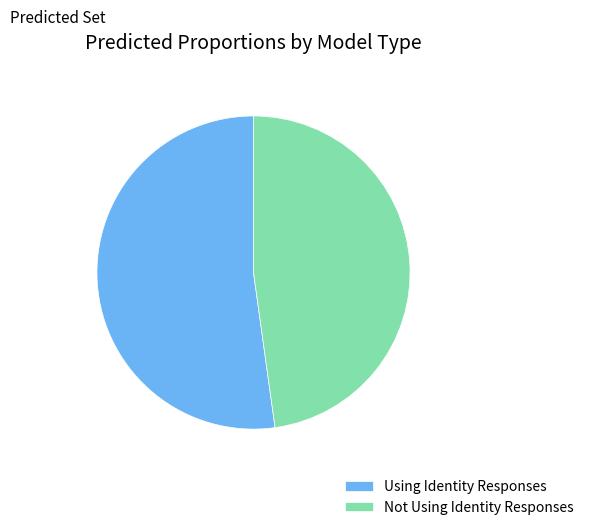

Combined, do Not Using Identity Responses and Using Identity Responses account for over 50%?

Yes